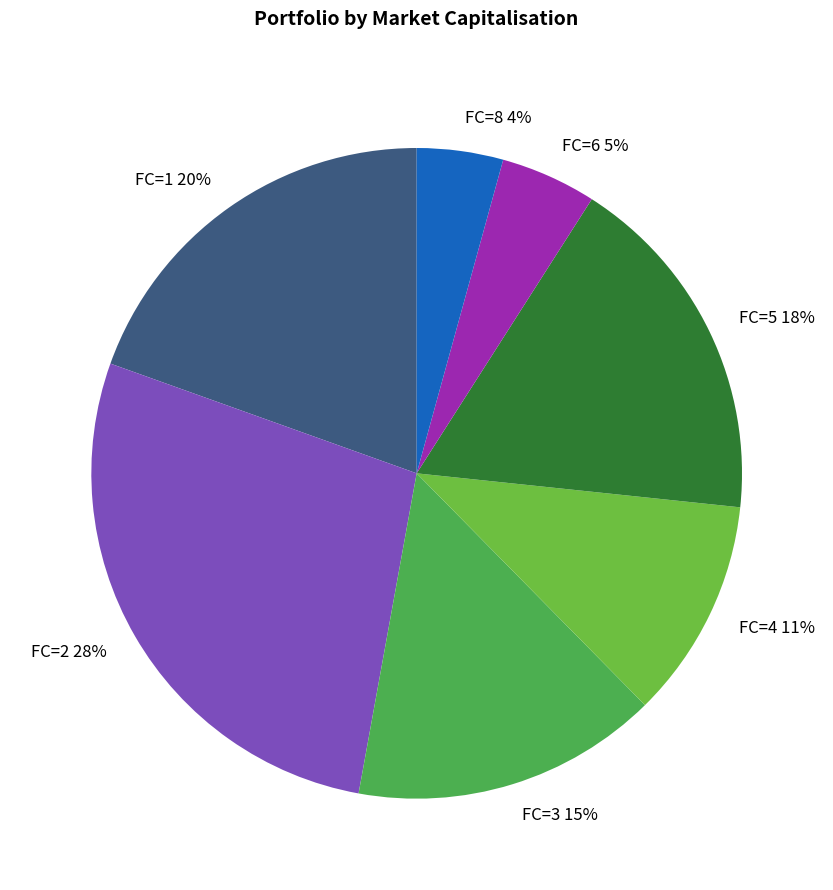

To the nearest percent, what is the average slice percentage?

14%